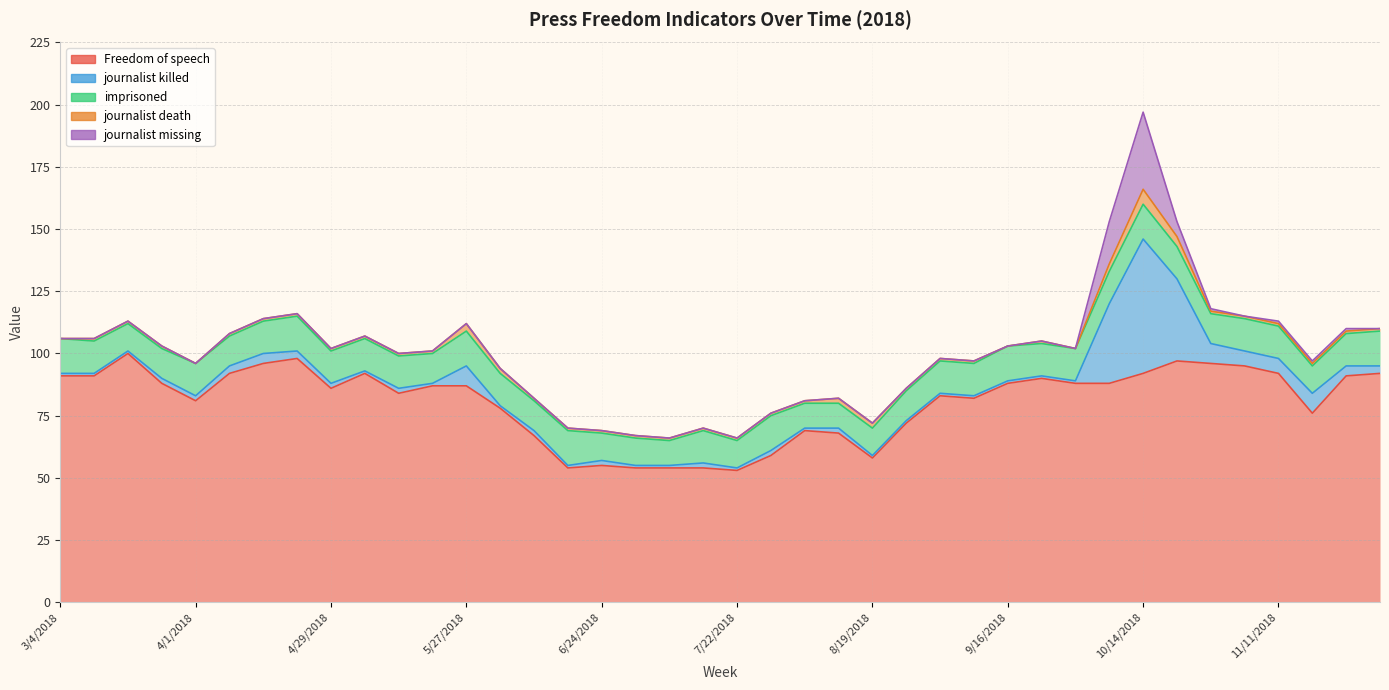

Where is journalist killed nearest to the value 27?

10/7/2018